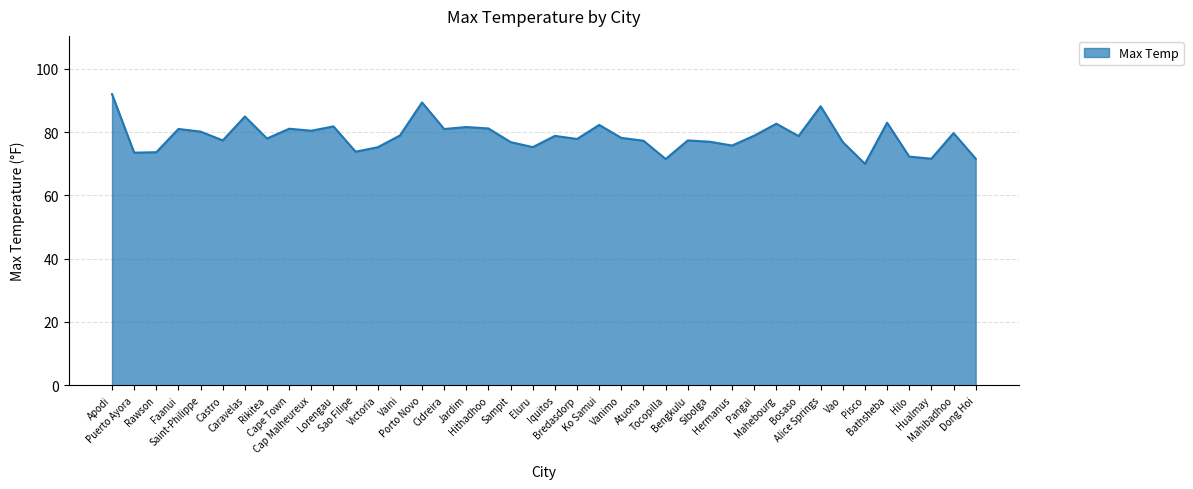

The value at Atuona is 21.8. True or false?

False